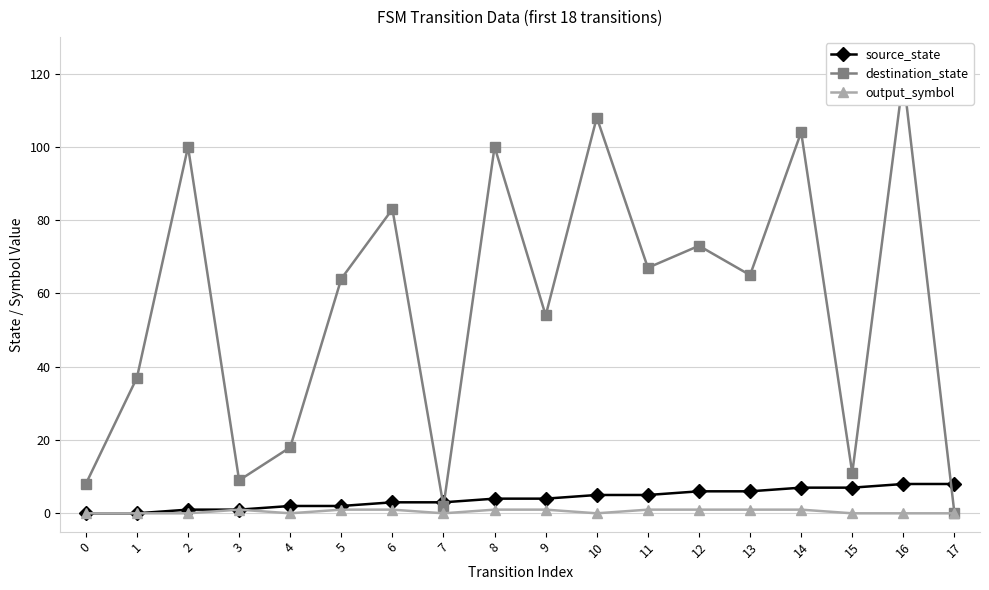

How many lines are shown in the chart?

3